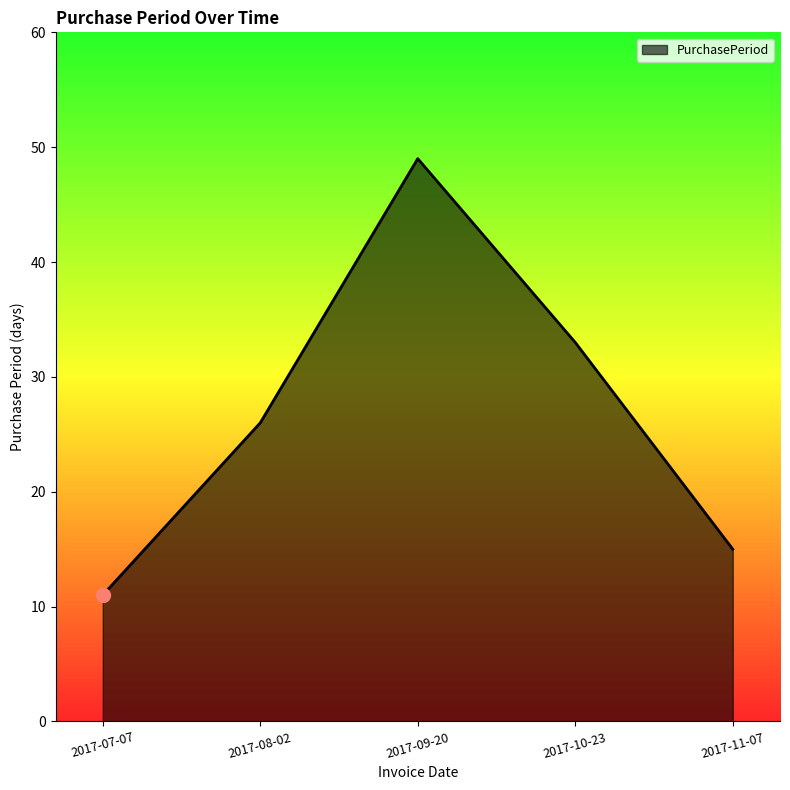

The chart shows a value of 20 at 2017-10-23. True or false?

False